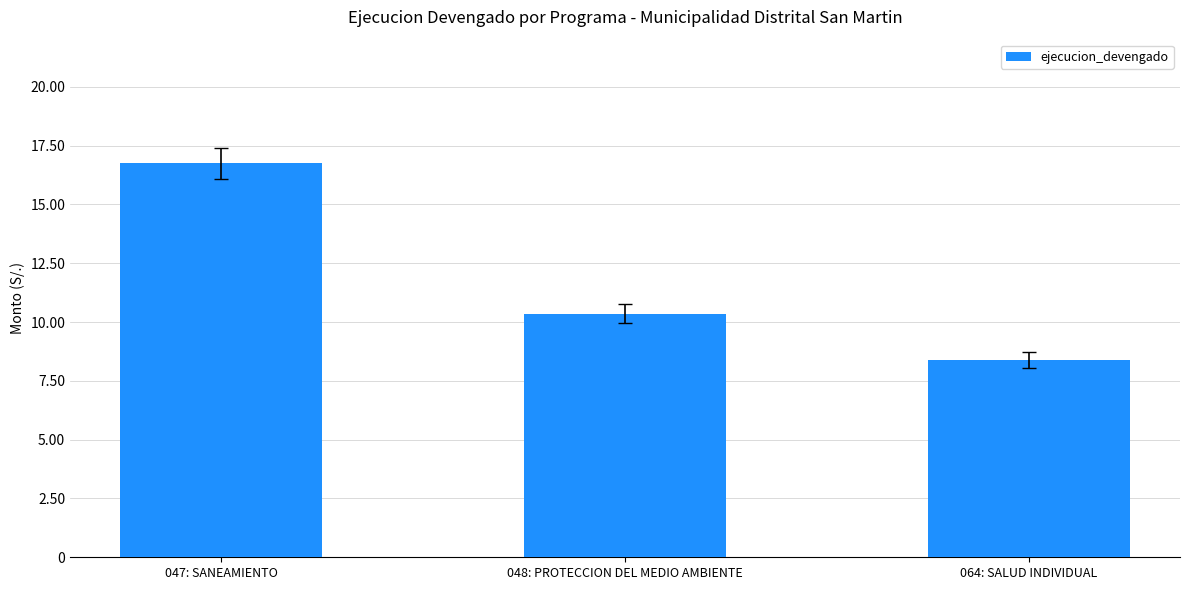

What is the maximum value shown in the chart?

16743